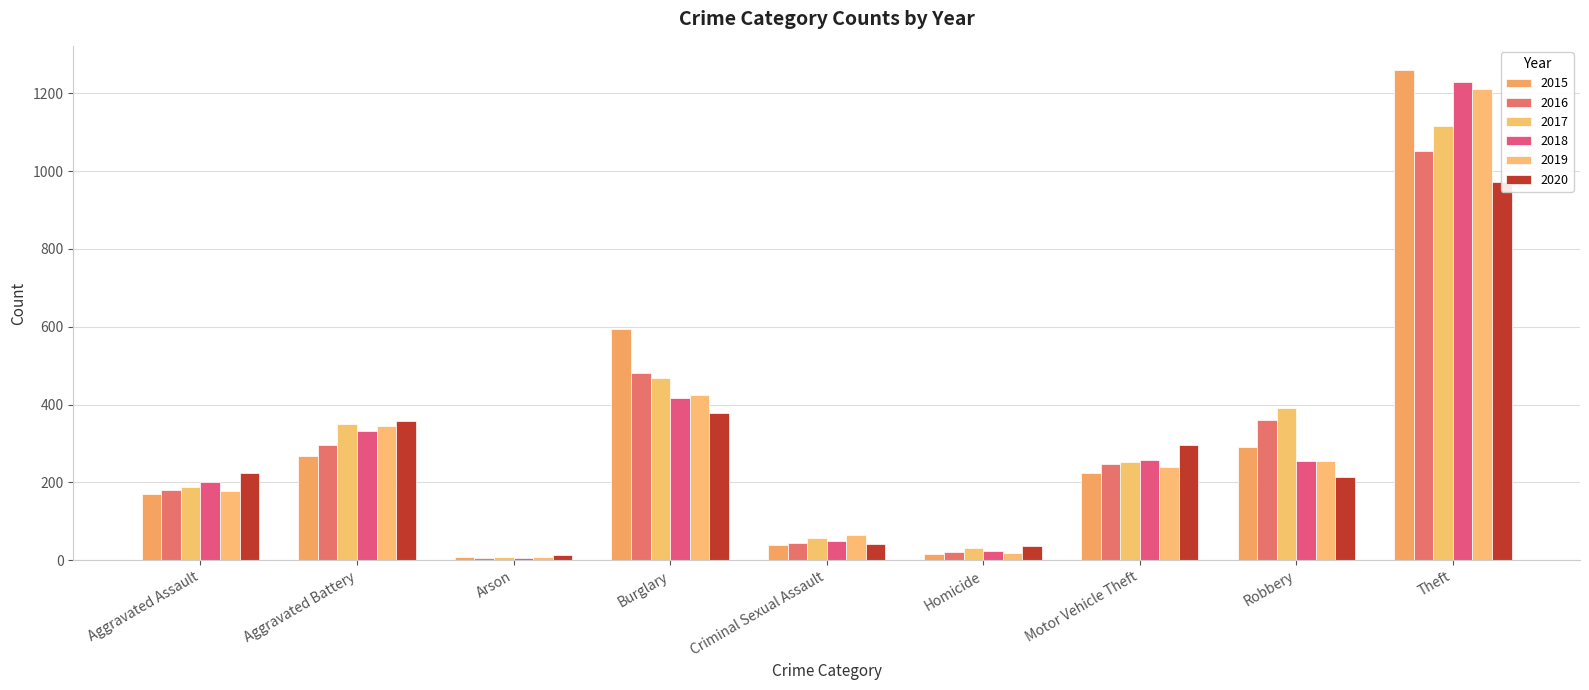

How many data points in 2016 are less than 246?

4